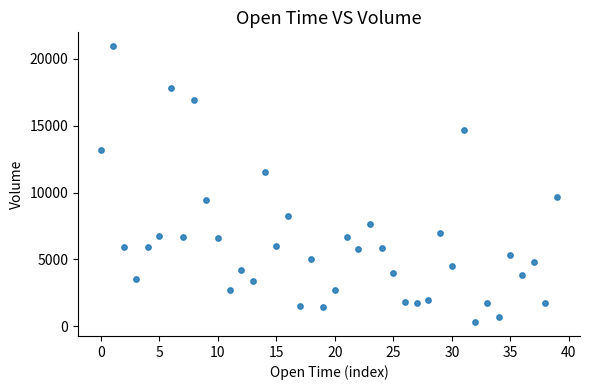

What is the range of Y values (max minus min)?

20654